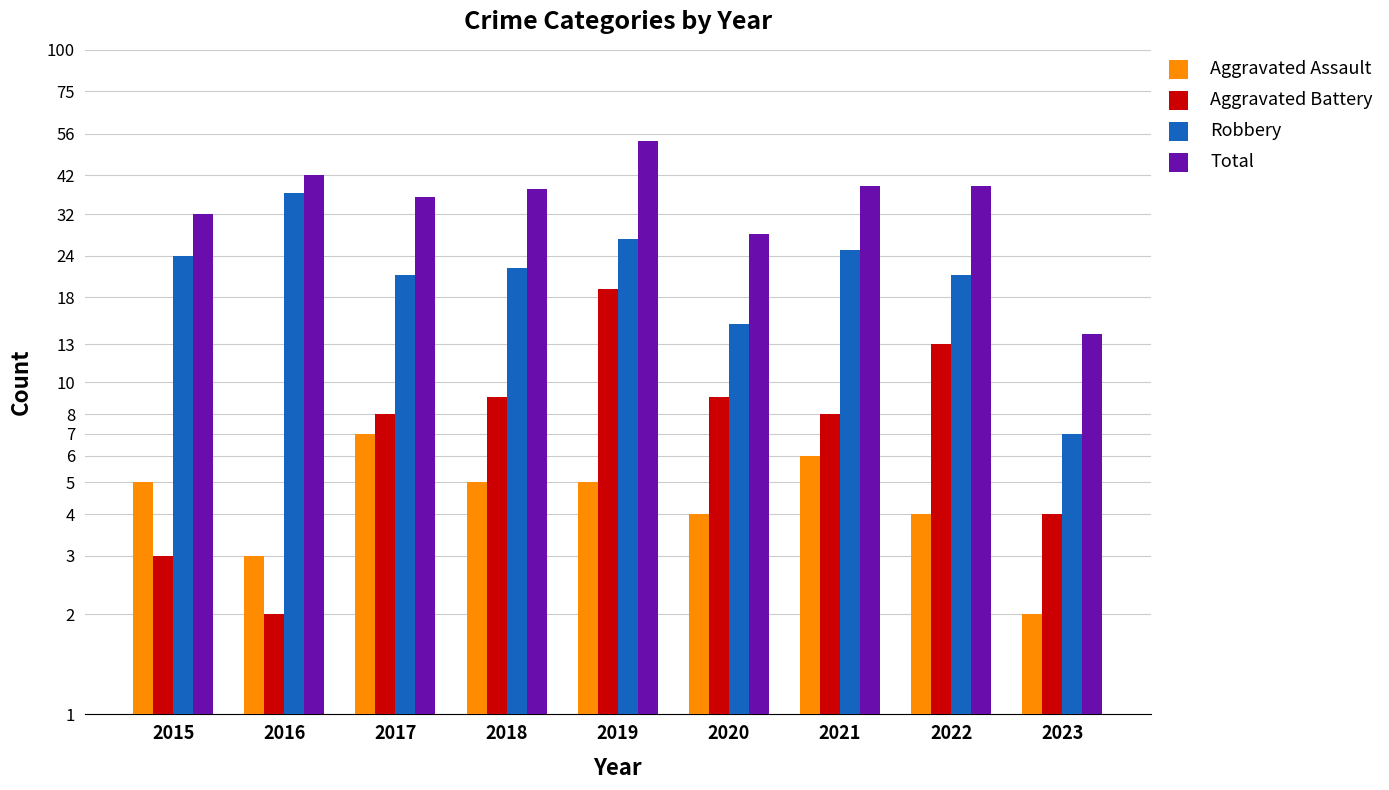

Are the bars horizontal?

No